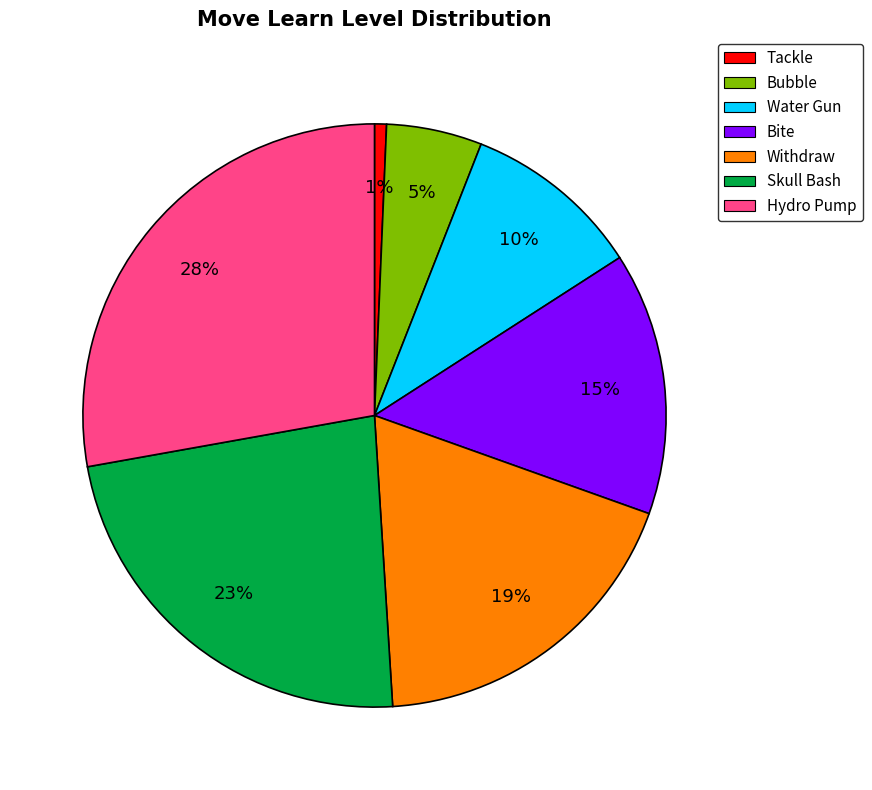

Do Tackle and Bite together represent more than half of the pie?

No